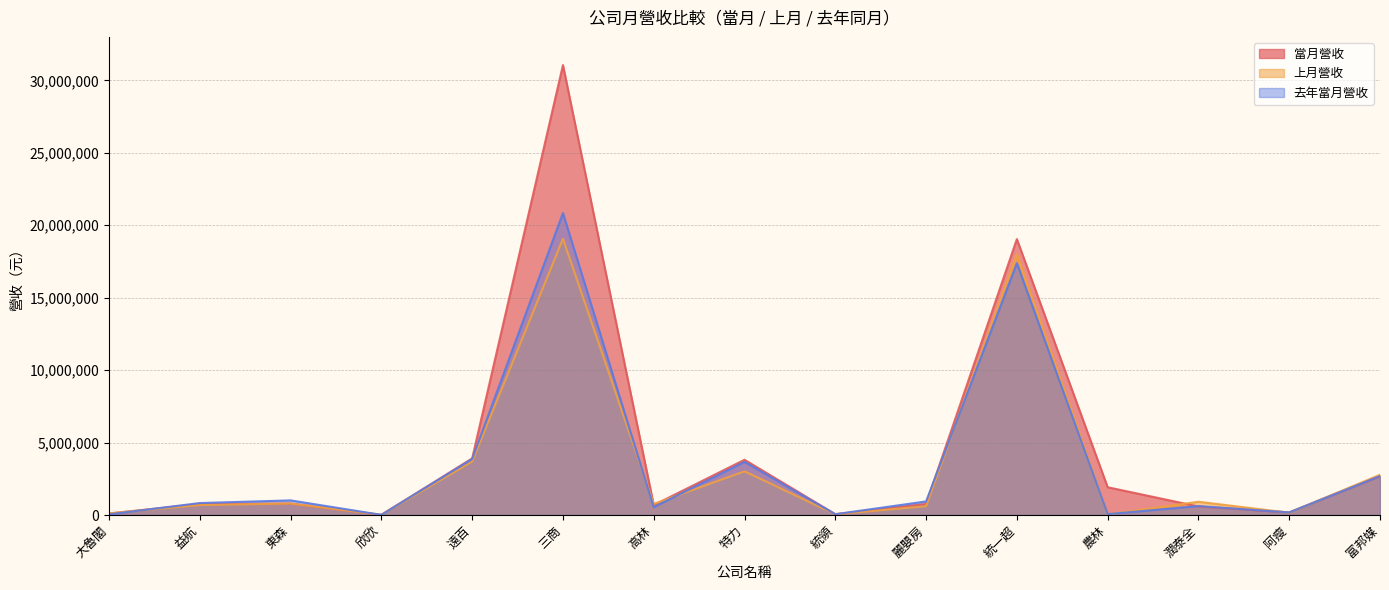

Which series has the largest range (max minus min)?

當月營收